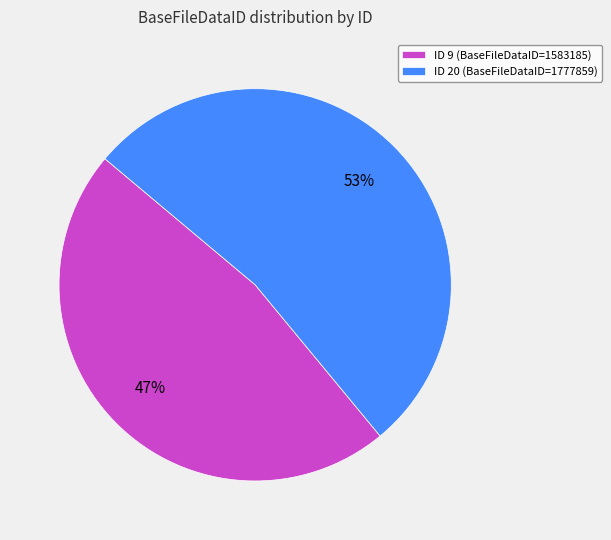

Rank the categories by value from highest to lowest.

ID 20, ID 9